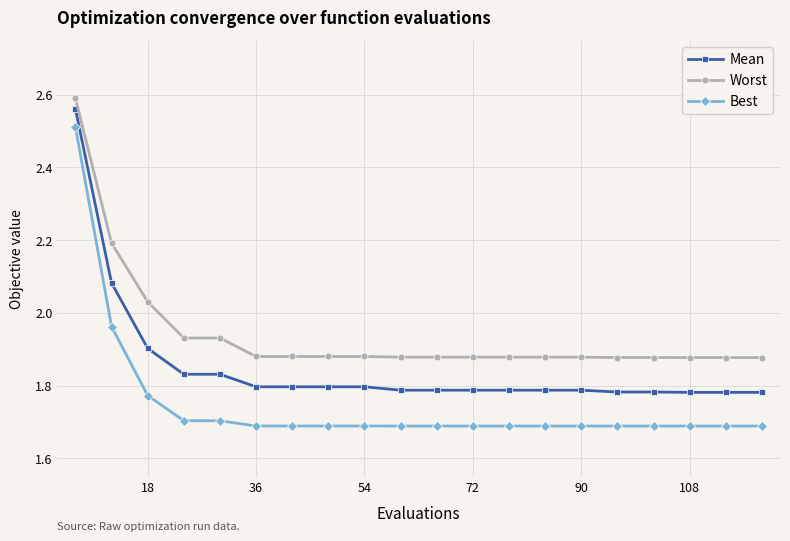

Which series has the largest range (max minus min)?

Best